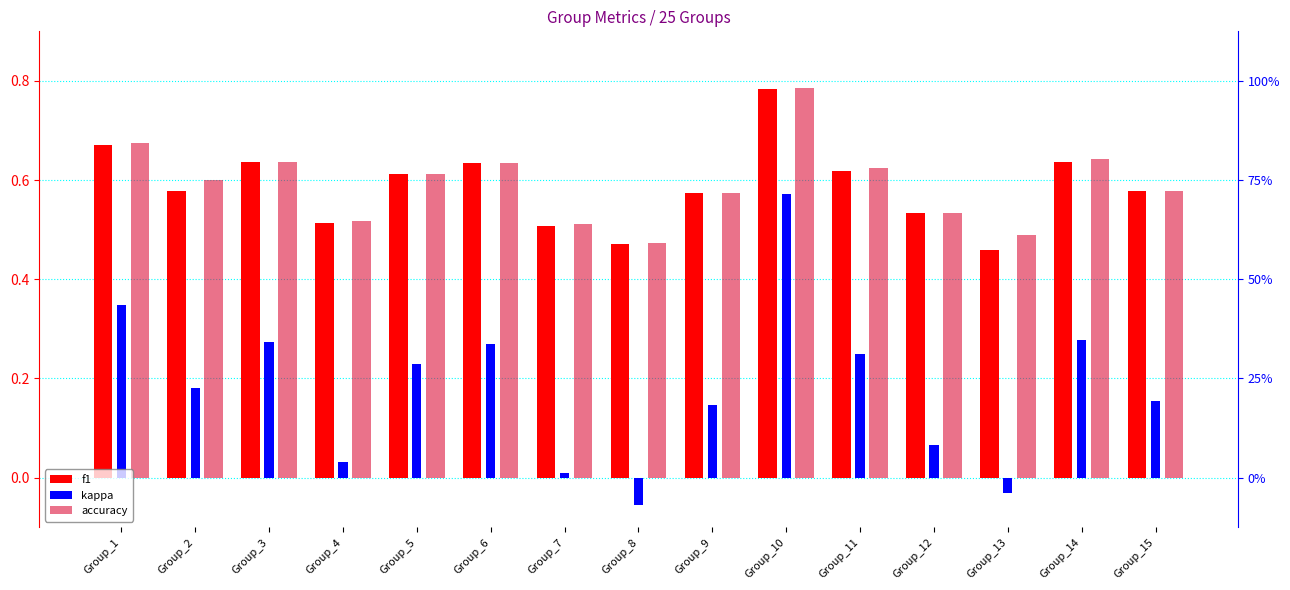

At how many categories does at least one series exceed 0?

15